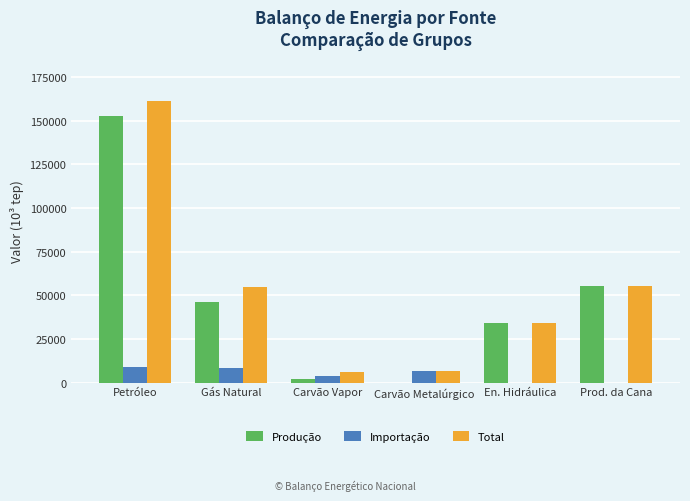

What is the sum of the Total values at Gás Natural and Petróleo?

216076.1